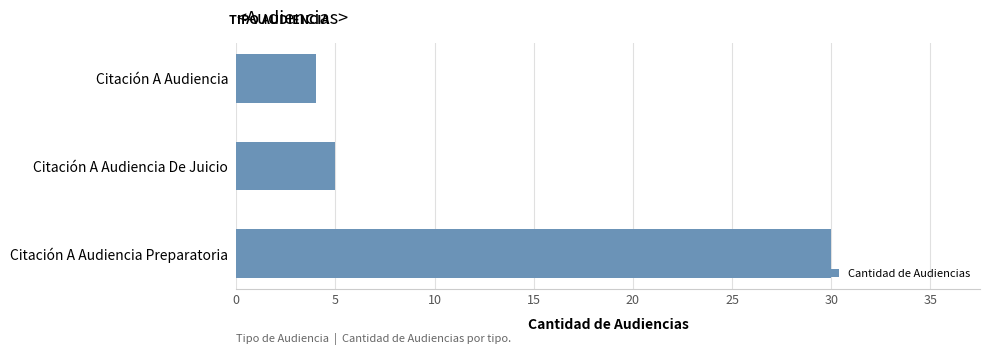

Reading top to bottom, list all the values displayed in this chart.

Citación A Audiencia=4	Citación A Audiencia De Juicio=5	Citación A Audiencia Preparatoria=30